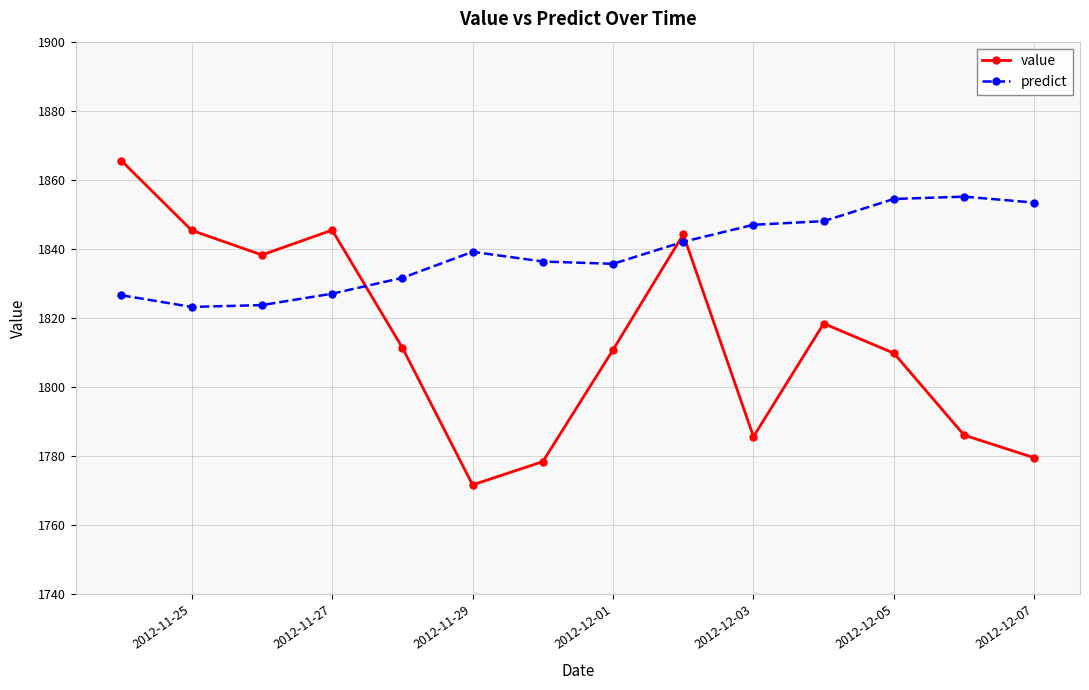

At how many categories does at least one series exceed 1802?

14